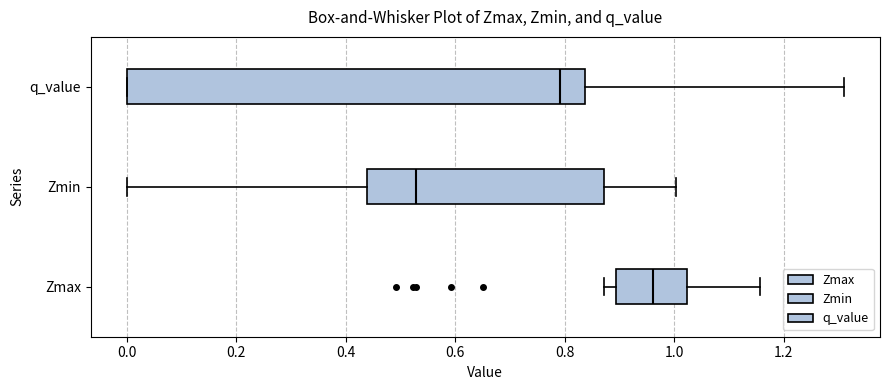

Which box's median line is the furthest to the right?

Zmax